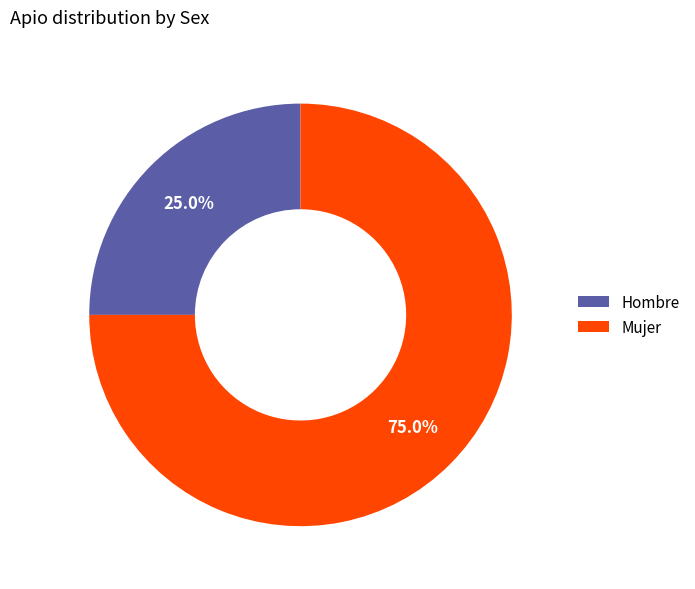

To the nearest percent, what is the combined percentage of Mujer and Hombre?

100%